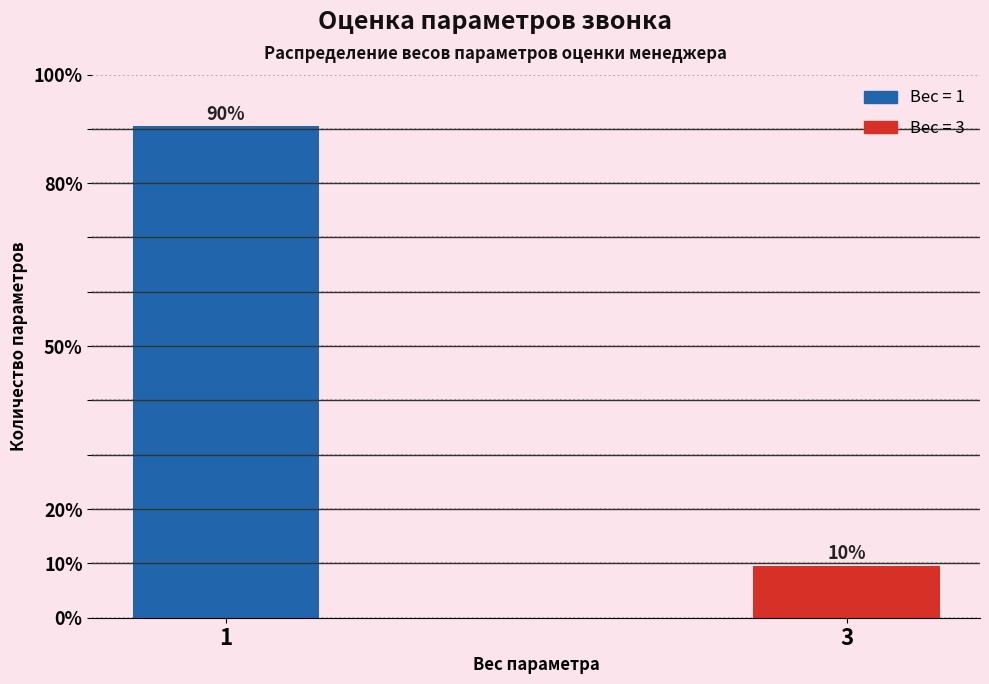

How many bars are there in total?

2